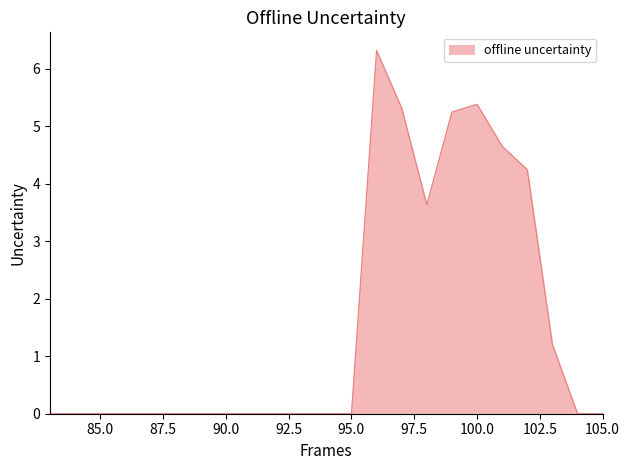

Reading right to left, extract all data points from this chart.

0.0	0.0	1.2	4.2	4.6	5.4	5.2	3.6	5.3	6.3	0.0	0.0	0.0	0.0	0.0	0.0	0.0	0.0	0.0	0.0	0.0	0.0	0.0